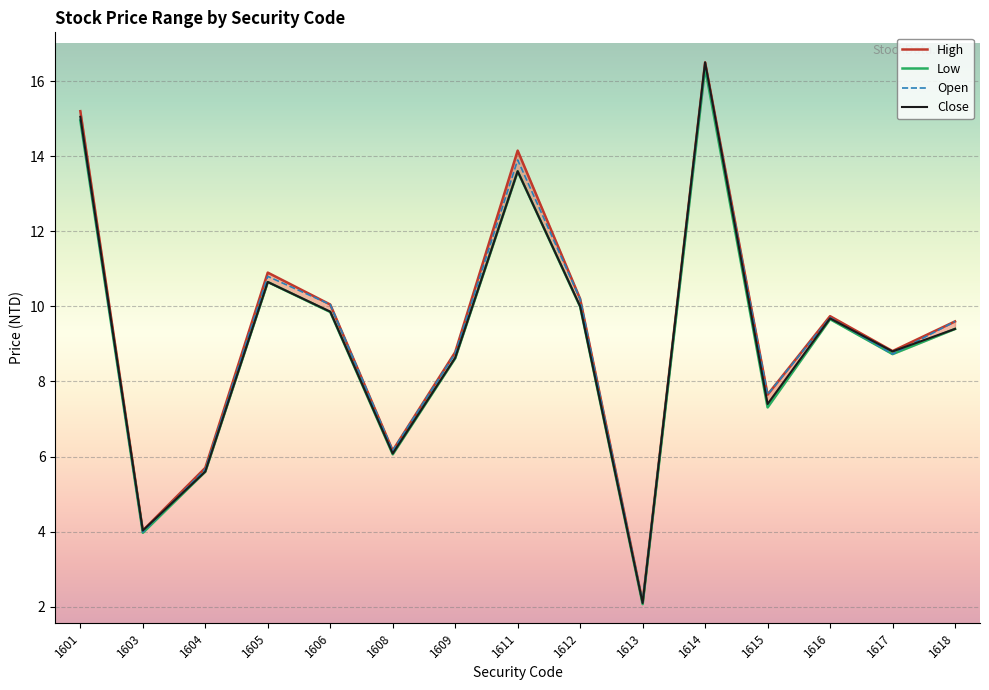

In Low, how many points are higher than both neighbors (excluding endpoints)?

4